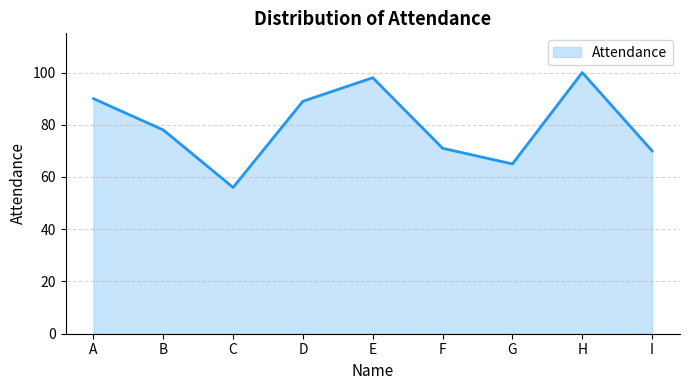

Reading left to right, extract all data points from this chart.

90	78	56	89	98	71	65	100	70